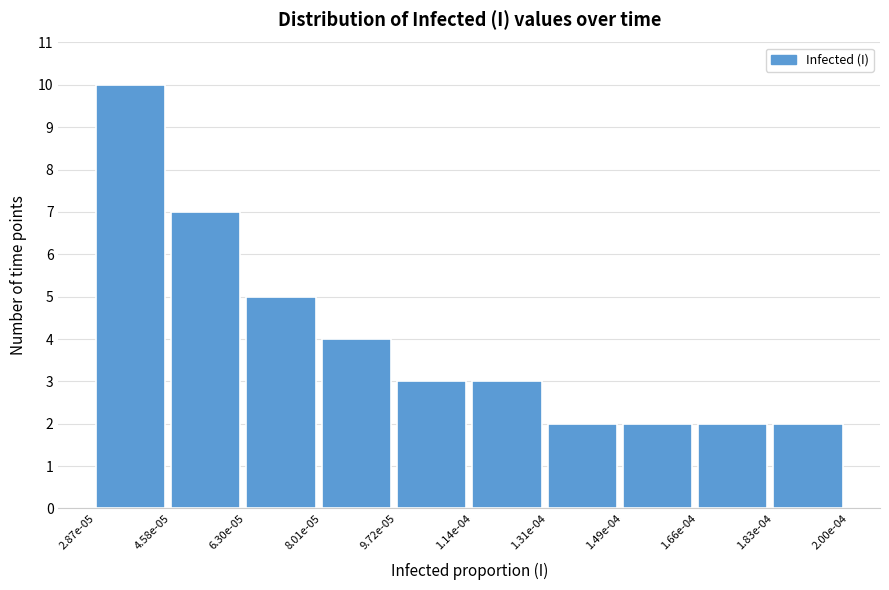

Reading left to right, what are all the values shown in this chart?

2.87e-05=10	4.58e-05=7	6.30e-05=5	8.01e-05=4	9.72e-05=3	1.14e-04=3	1.31e-04=2	1.49e-04=2	1.66e-04=2	1.83e-04=2